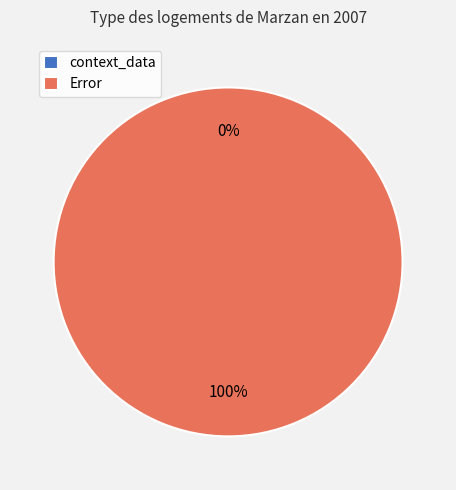

Do context_data and Error together represent more than half of the pie?

Yes